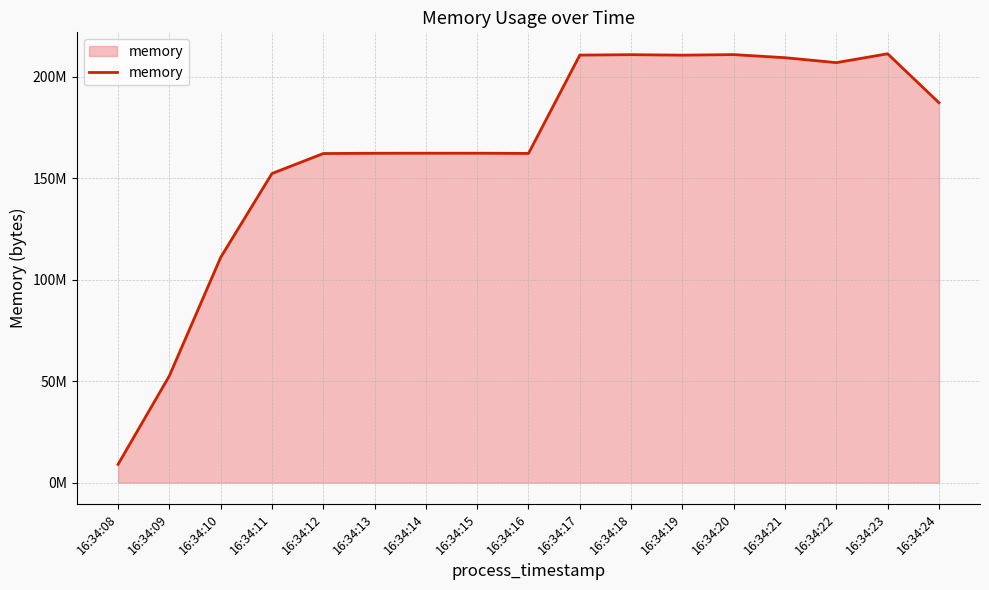

What is the value of the 3rd point from the left?

111026176